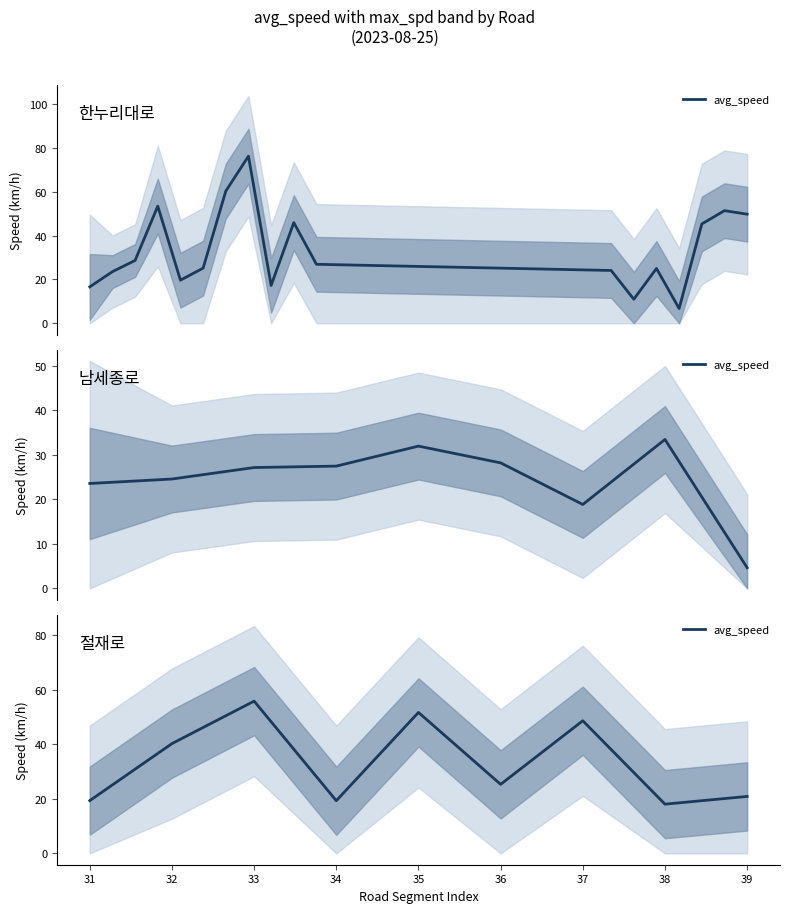

What is the approximate value at 36?

25.3